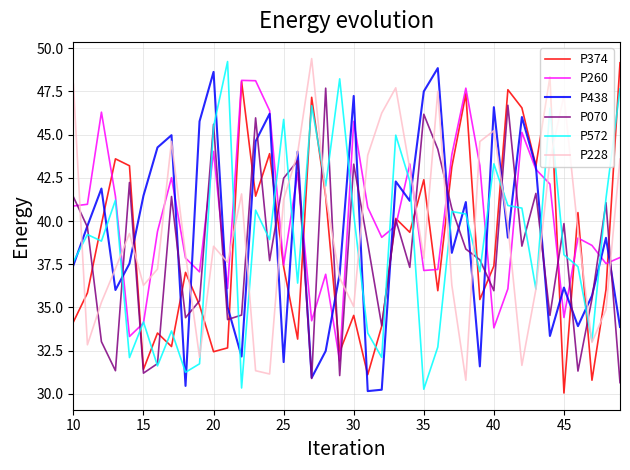

What is the maximum value for P572?

49.2